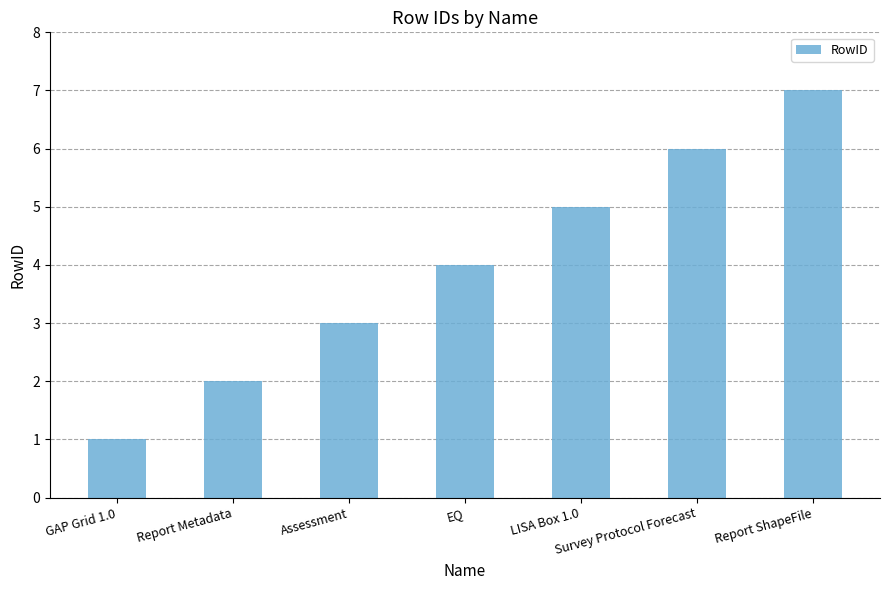

How many values are between 2 and 6?

5